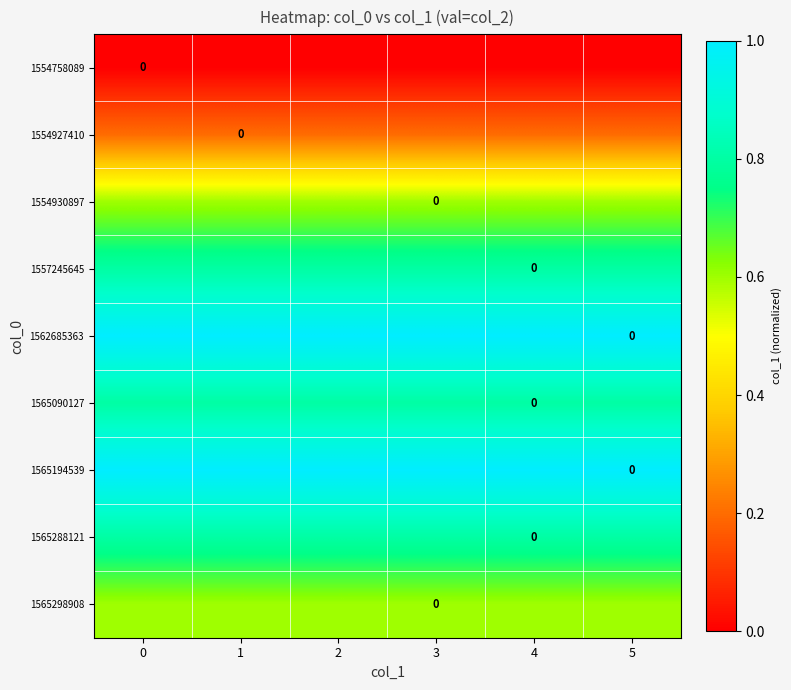

Reading left to right, extract all data points from this chart.

row_0: 0=0.0	1=0.0	2=0.0	3=0.0	4=0.0	5=0.0
row_1: 0=0.2	1=0.2	2=0.2	3=0.2	4=0.2	5=0.2
row_2: 0=0.6	1=0.6	2=0.6	3=0.6	4=0.6	5=0.6
row_3: 0=0.8	1=0.8	2=0.8	3=0.8	4=0.8	5=0.8
row_4: 0=1.0	1=1.0	2=1.0	3=1.0	4=1.0	5=1.0
row_5: 0=0.8	1=0.8	2=0.8	3=0.8	4=0.8	5=0.8
row_6: 0=1.0	1=1.0	2=1.0	3=1.0	4=1.0	5=1.0
row_7: 0=0.8	1=0.8	2=0.8	3=0.8	4=0.8	5=0.8
row_8: 0=0.6	1=0.6	2=0.6	3=0.6	4=0.6	5=0.6